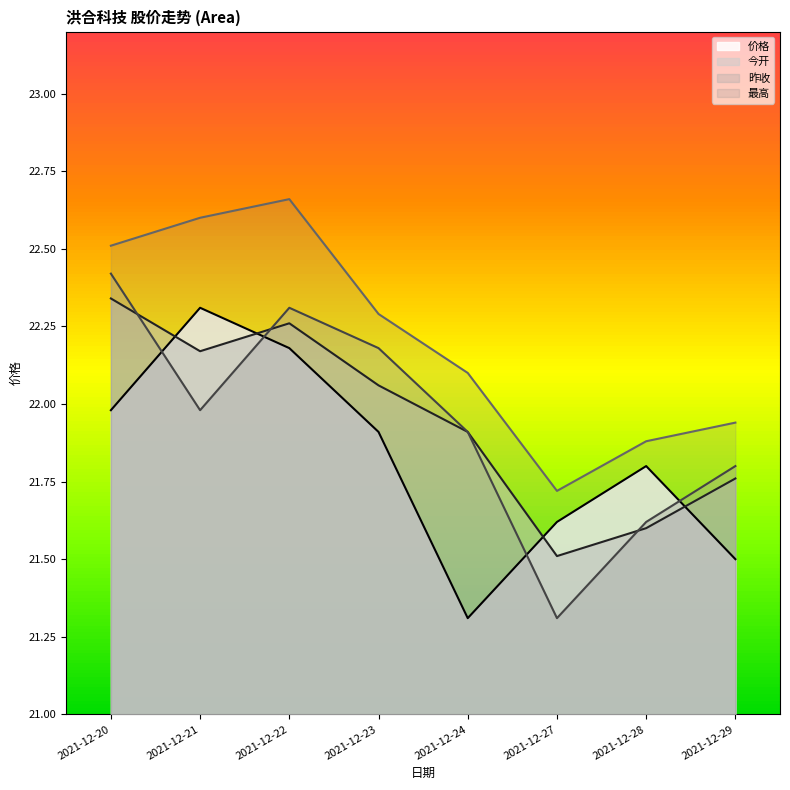

How many data points in 今开 are above 22?

4